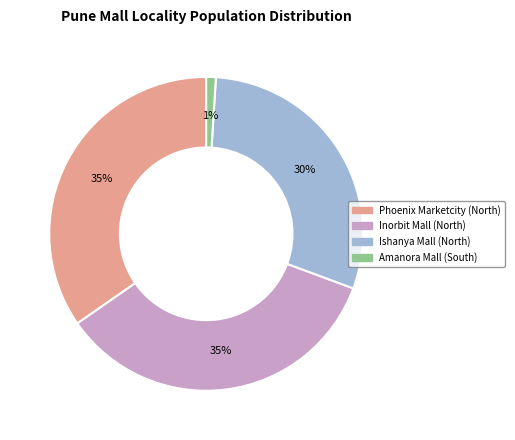

Which has a higher value, Phoenix Marketcity (North) or Ishanya Mall (North)?

Phoenix Marketcity (North)